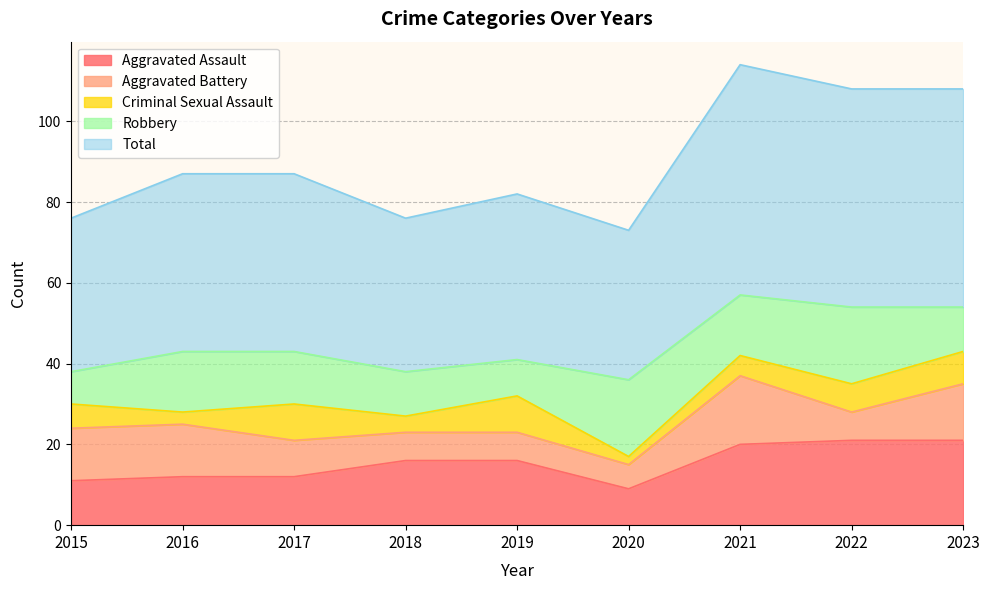

List the series in order of their peak value, lowest first.

Criminal Sexual Assault, Aggravated Battery, Robbery, Aggravated Assault, Total